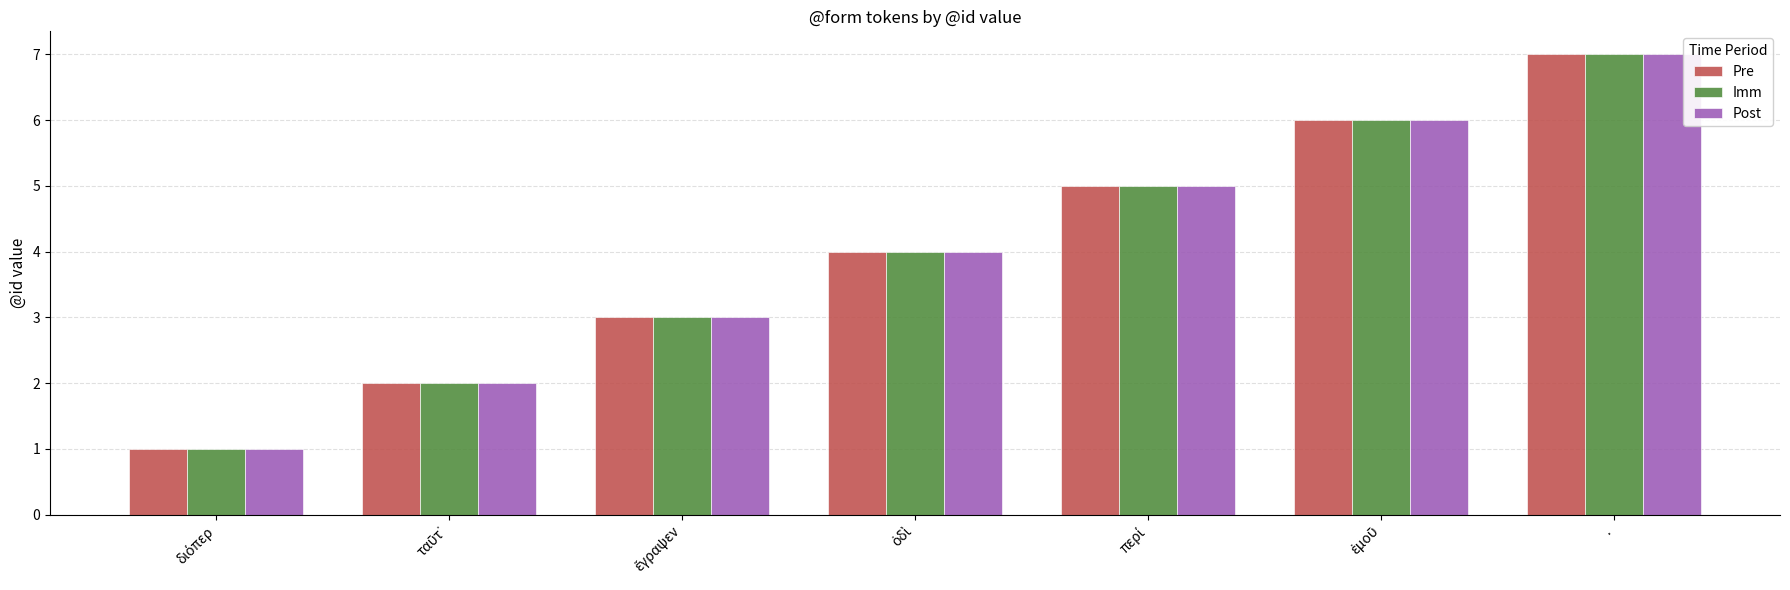

At which category is the sum across all series the highest?

.